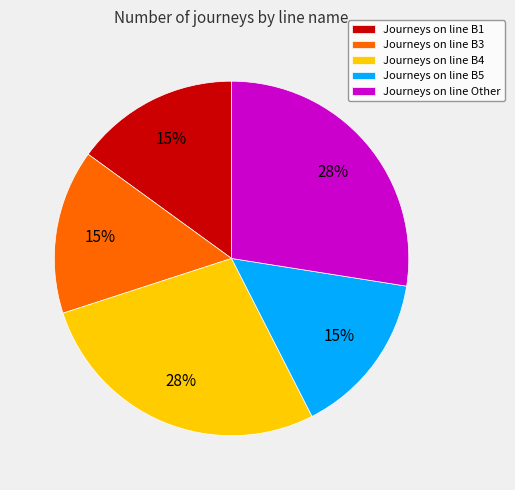

Is it true that Journeys on line B3 is 15% of the pie?

True